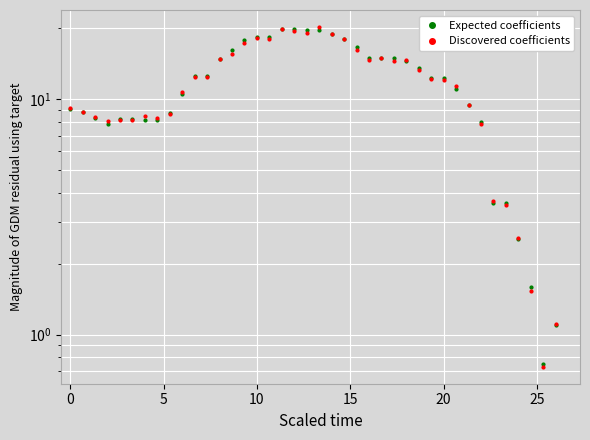

At how many categories does at least one series exceed 13?

17